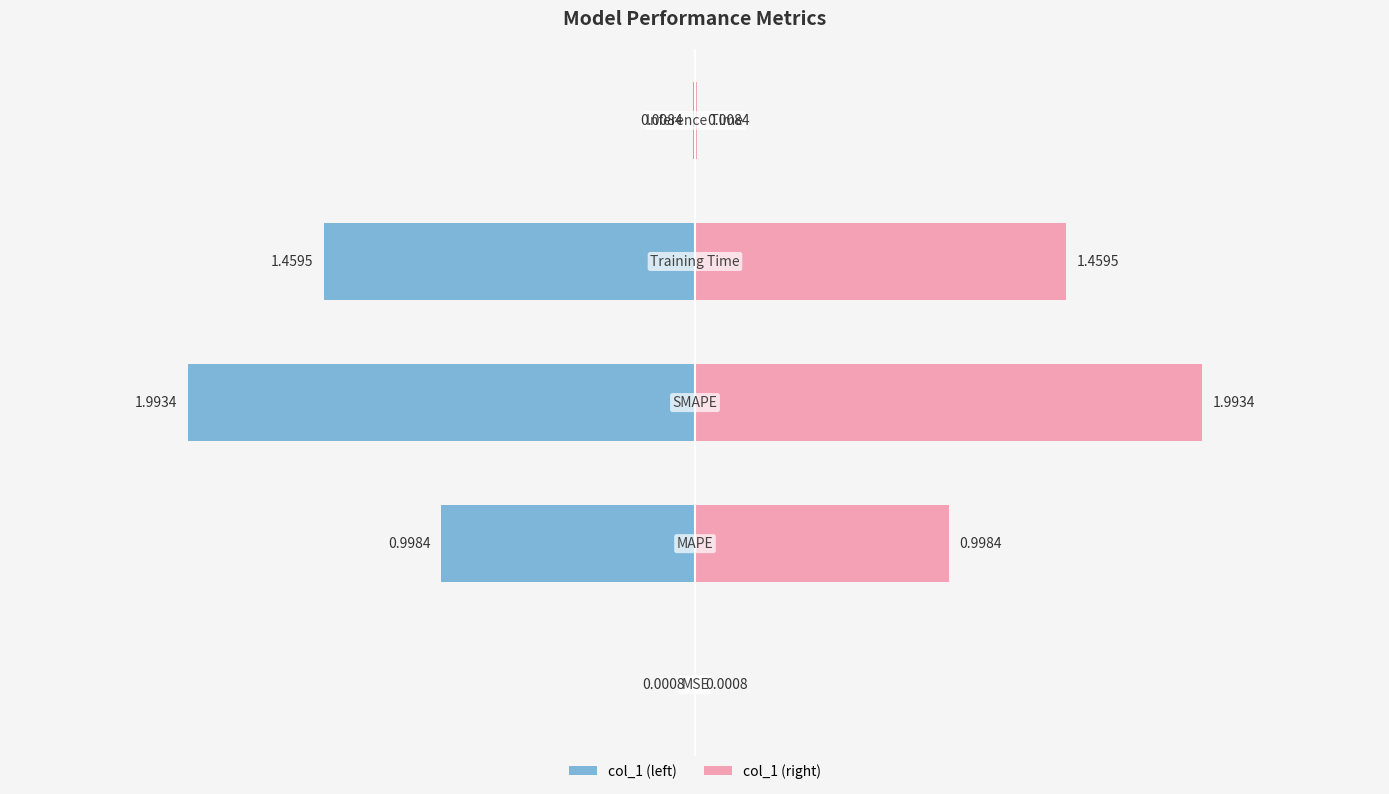

How many series are shown in this chart?

1